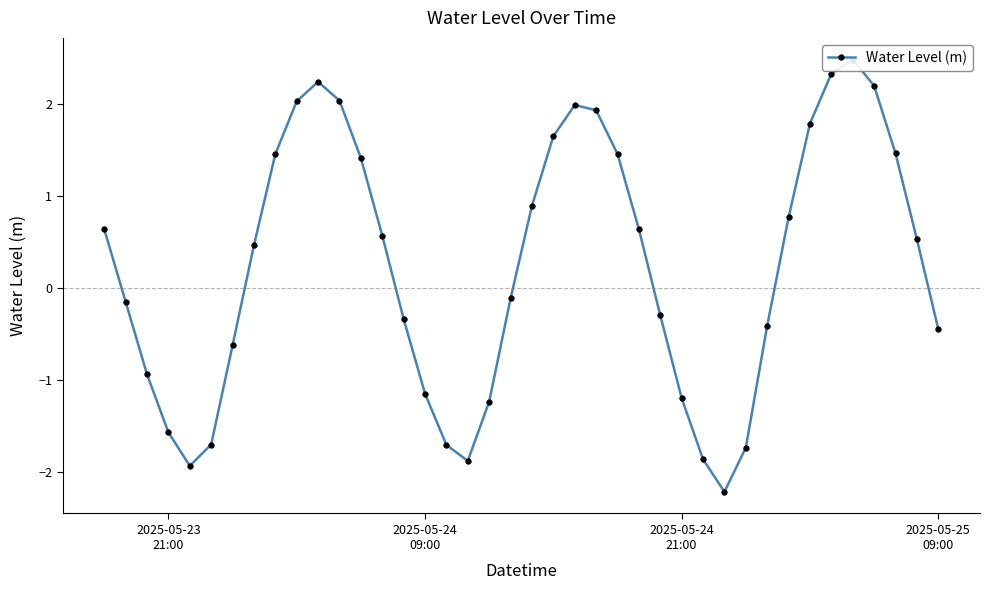

What is the smallest value displayed?

-2.2